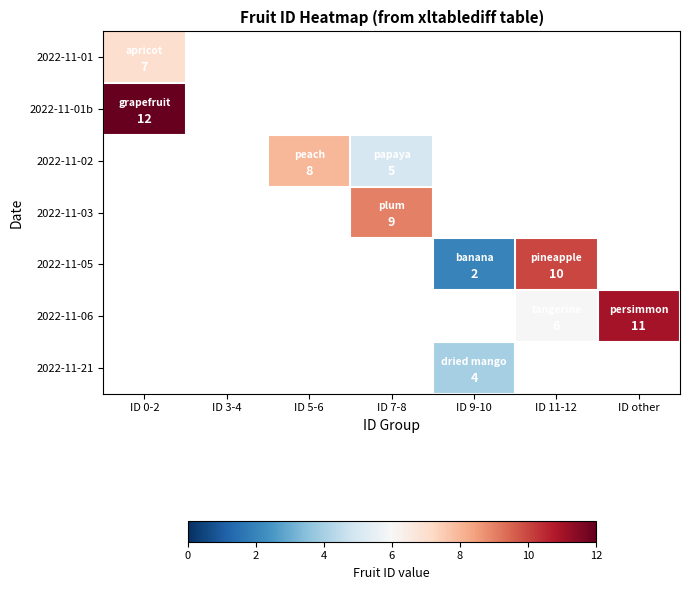

How many distinct data groups are displayed?

7